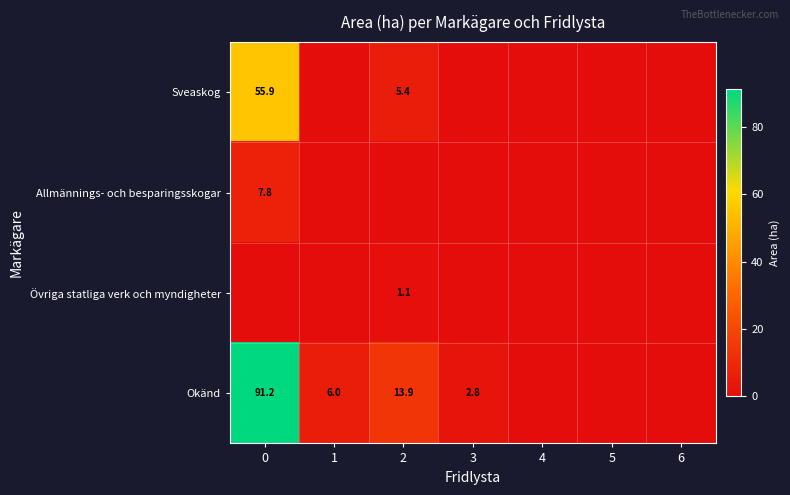

Which has a higher value, 2 or 3?

2